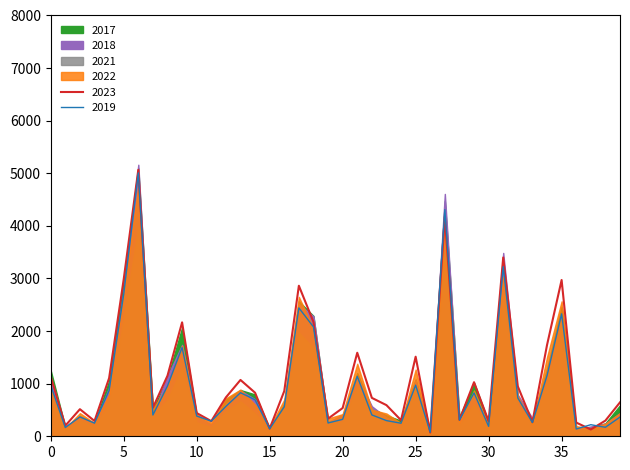

What is the difference between the maximum and minimum values in the 2023 series?

4995